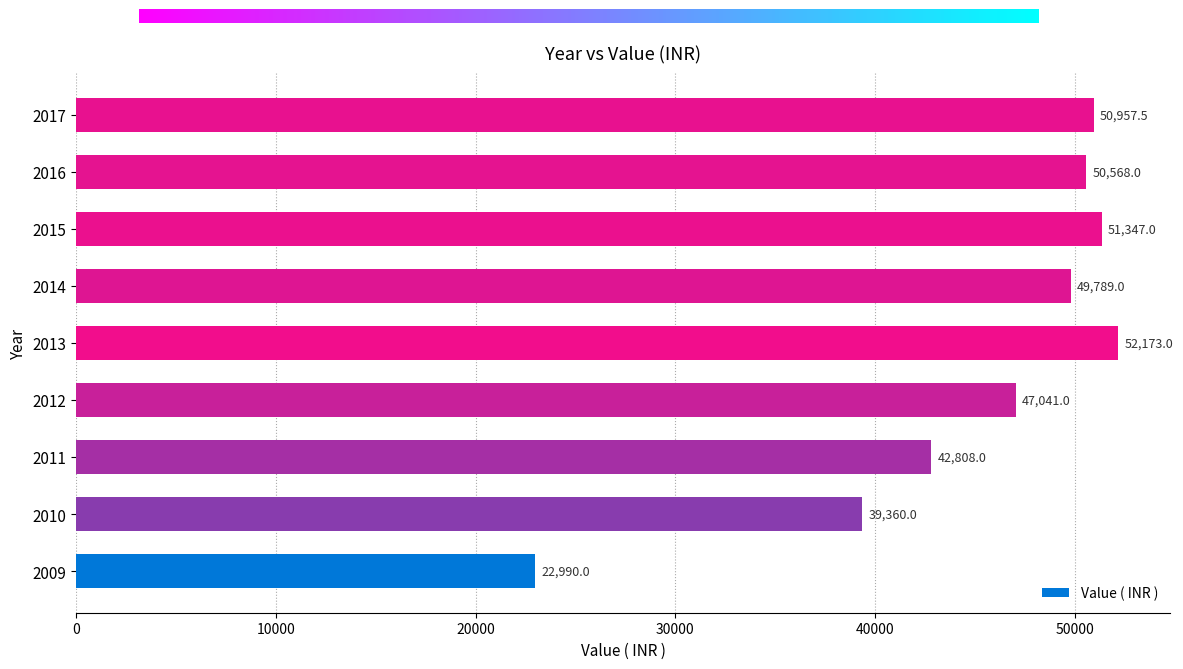

What is the change in value from 2009 to 2012?

+24051.0